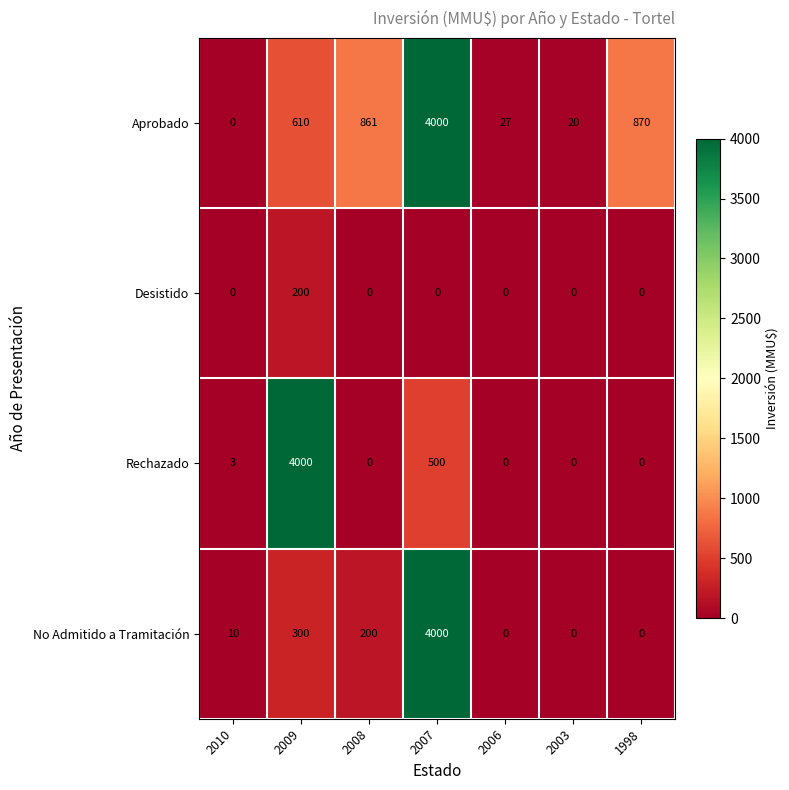

What is the total value across all series at 2007?

8500